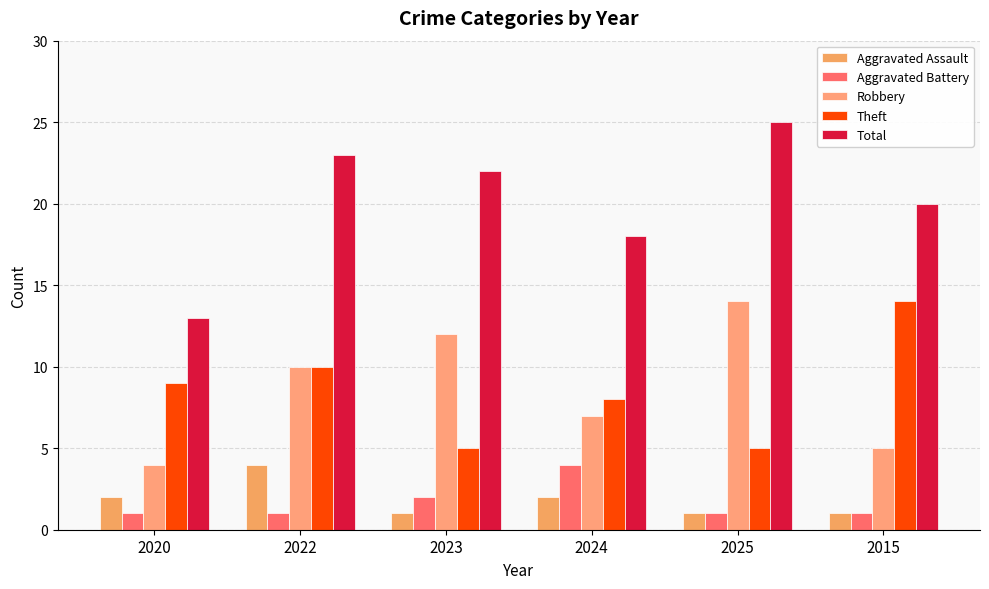

Count the number of categories in the chart.

6